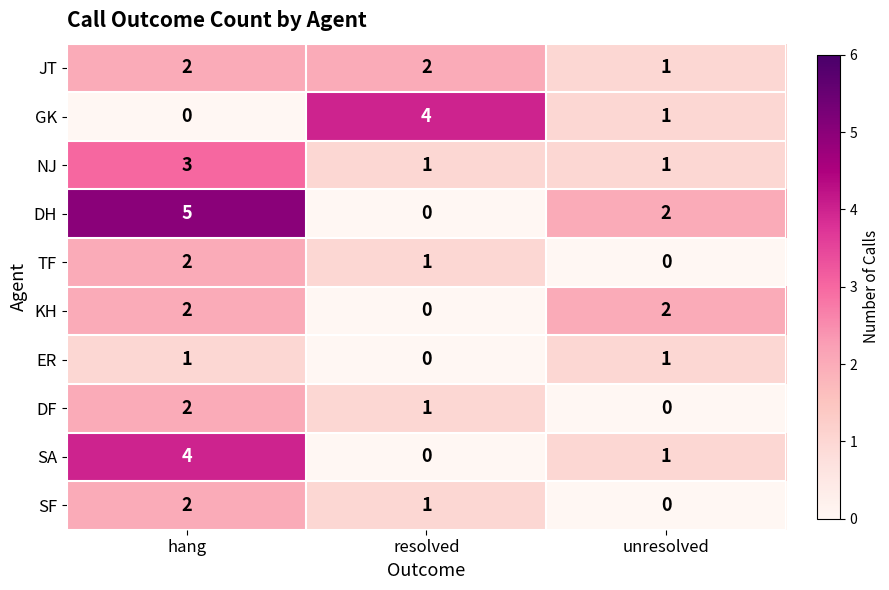

Reading left to right, transcribe all the data shown in this chart.

JT: hang=2	resolved=2	unresolved=1
GK: hang=0	resolved=4	unresolved=1
NJ: hang=3	resolved=1	unresolved=1
DH: hang=5	resolved=0	unresolved=2
TF: hang=2	resolved=1	unresolved=0
KH: hang=2	resolved=0	unresolved=2
ER: hang=1	resolved=0	unresolved=1
DF: hang=2	resolved=1	unresolved=0
SA: hang=4	resolved=0	unresolved=1
SF: hang=2	resolved=1	unresolved=0